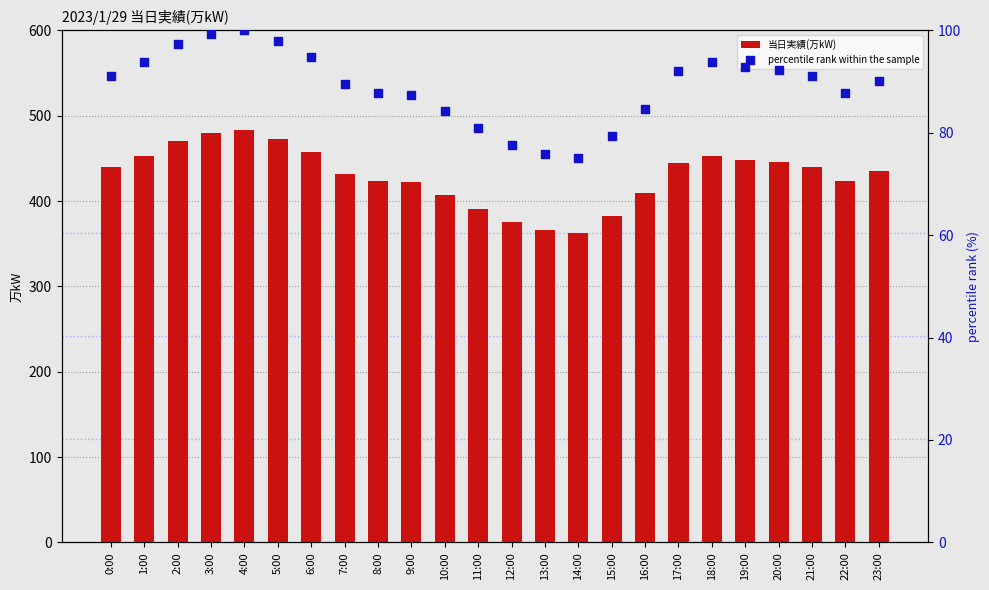

At how many categories does at least one series exceed 285?

24